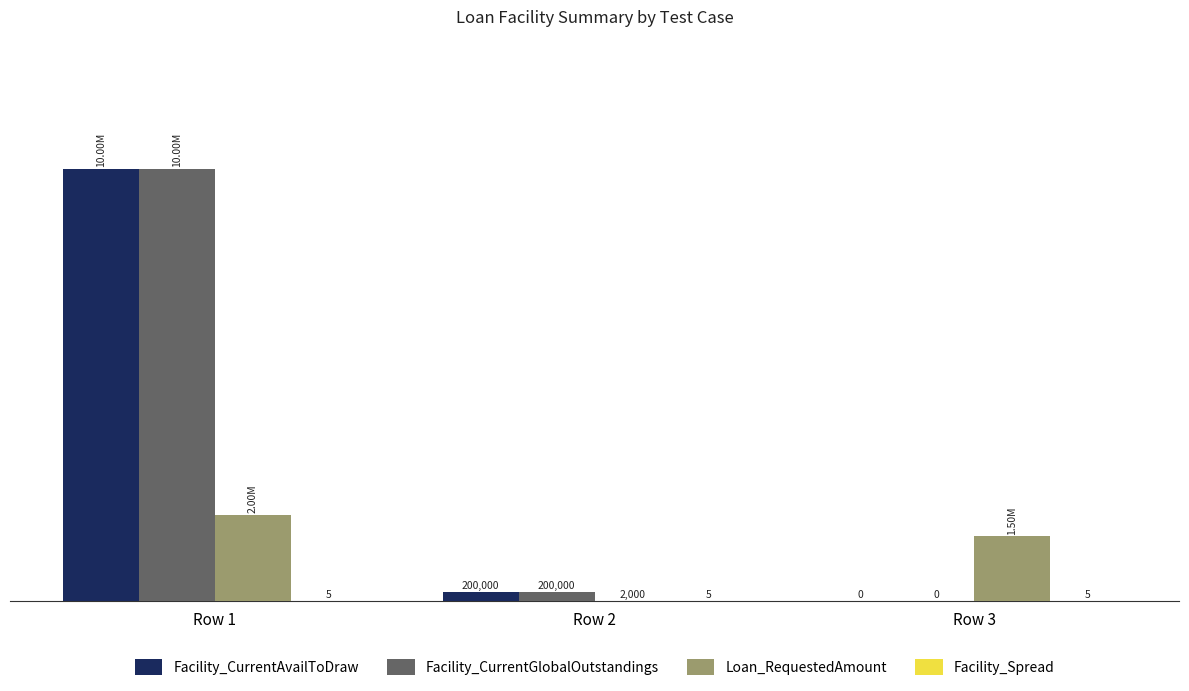

Which series changed the most between Row 1 and Row 2?

Facility_CurrentAvailToDraw